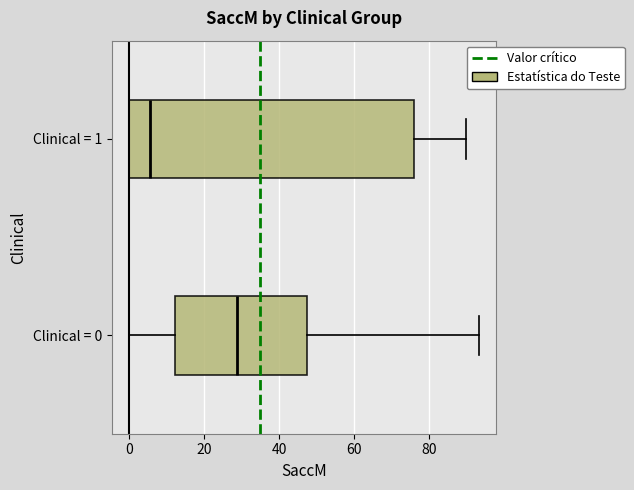

Reading bottom to top, transcribe this box plot: for each box, give where its median line is, the range the box spans, and where its two whiskers end, as read against the x-axis. The values are not printed on the chart, so give them approximately, as read against the axis.

Clinical = 0: median 28, box 12 to 48, whiskers 0 to 94
Clinical = 1: median 6, box 0 to 76, whiskers 0 to 90